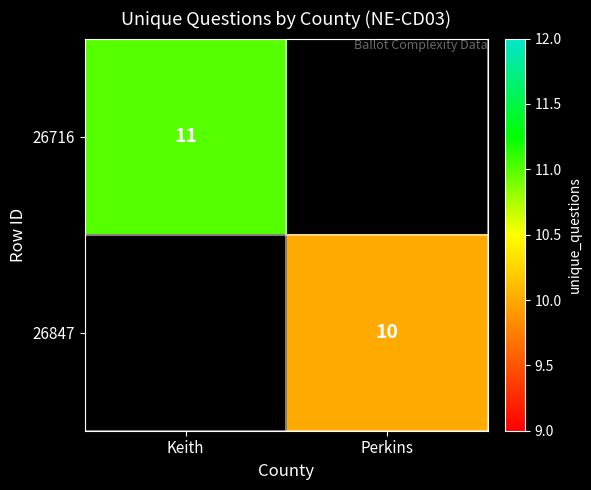

The 26716 series shows 6 at Keith. True or false?

False